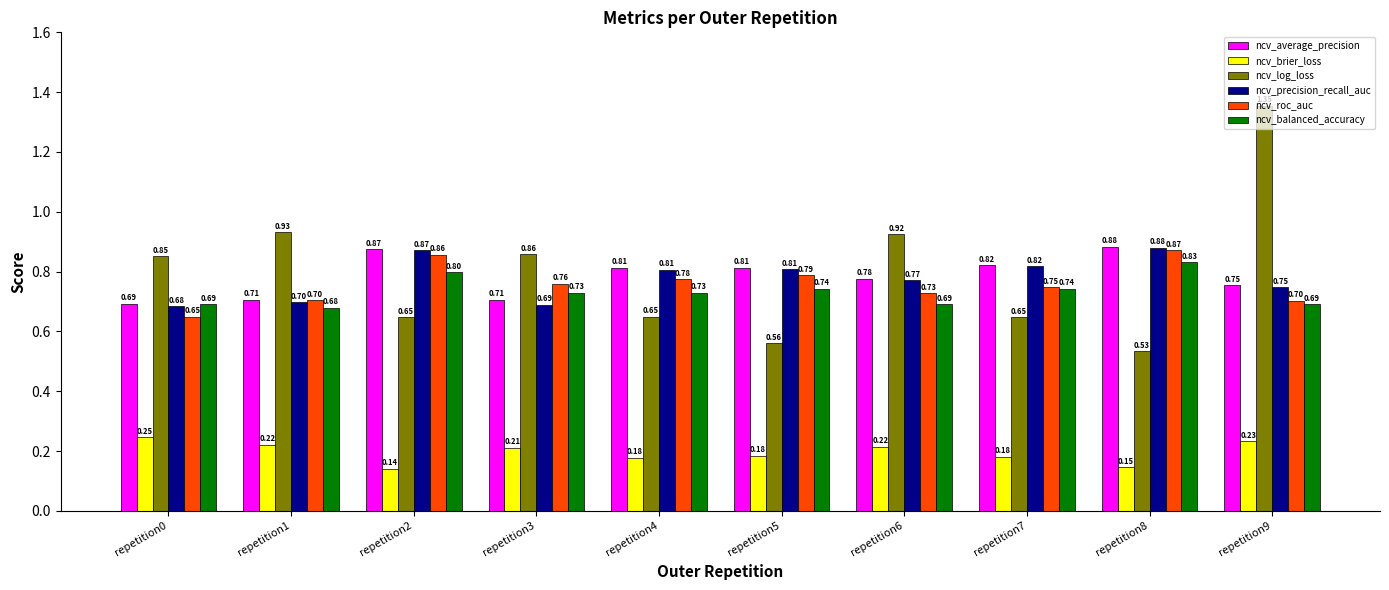

Between repetition5 and repetition7, which series saw the biggest shift?

ncv_log_loss